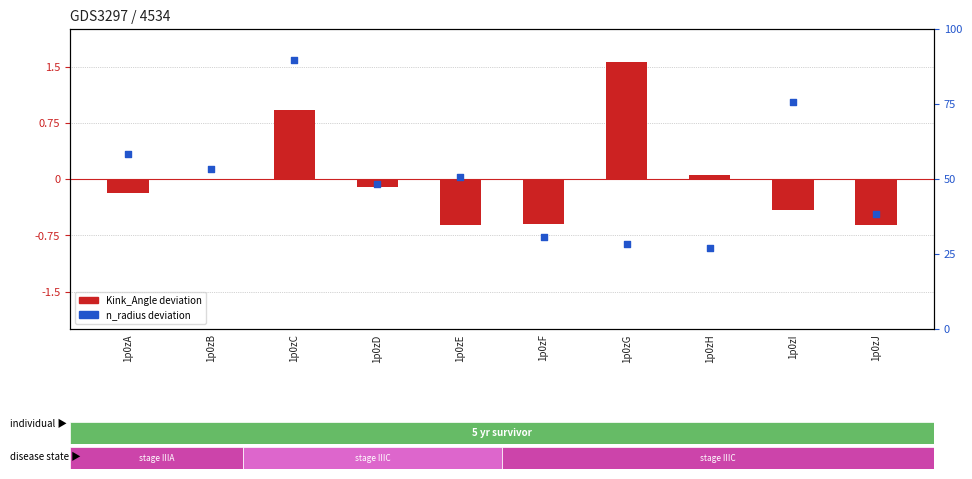

Which series reaches the minimum Y coordinate?

Kink_Angle deviation